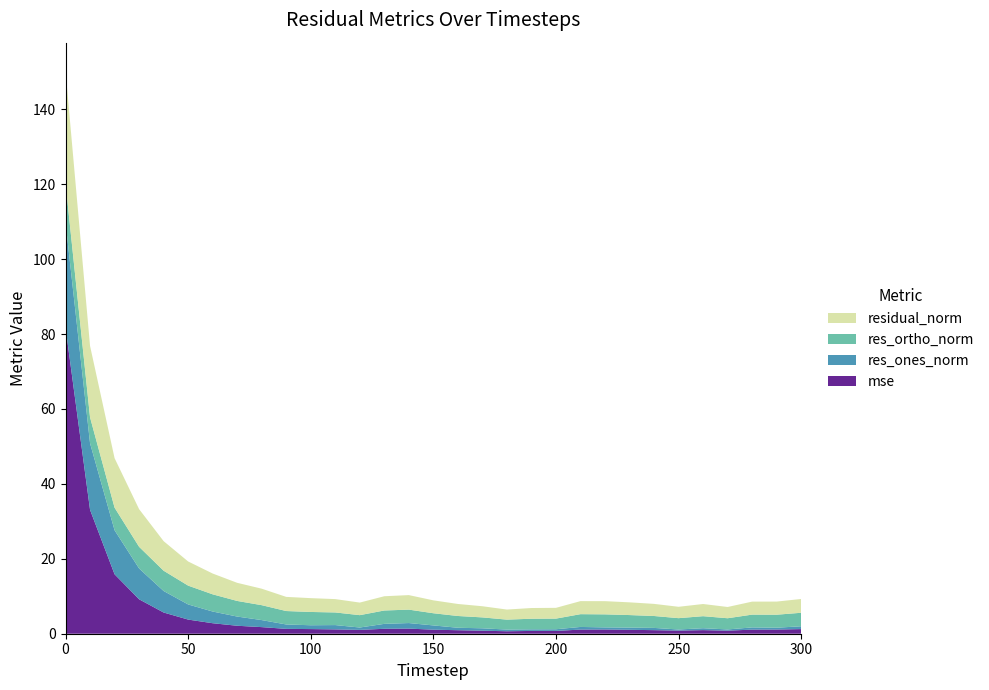

Reading left to right, transcribe all the data shown in this chart.

mse: 0=81.8	10=33.1	20=15.9	30=9.2	40=5.7	50=3.8	60=2.8	70=2.1	80=1.8	90=1.3	100=1.2	110=1.2	120=1.0	130=1.3	140=1.4	150=1.1	160=0.9	170=0.8	180=0.7	190=0.7	200=0.8	210=1.1	220=1.1	230=1.0	240=1.0	250=0.8	260=1.0	270=0.8	280=1.1	290=1.1	300=1.2
res_ones_norm: 0=28.1	10=17.8	20=11.8	30=8.2	40=5.7	50=4.0	60=3.1	70=2.5	80=1.9	90=1.2	100=1.0	110=1.2	120=0.6	130=1.3	140=1.5	150=1.1	160=0.7	170=0.6	180=0.5	190=0.4	200=0.4	210=0.7	220=0.6	230=0.6	240=0.6	250=0.3	260=0.5	270=0.3	280=0.6	290=0.5	300=0.8
res_ortho_norm: 0=10.4	10=6.9	20=6.0	30=5.8	40=5.4	50=5.0	60=4.6	70=4.2	80=4.0	90=3.6	100=3.5	110=3.4	120=3.3	130=3.6	140=3.6	150=3.3	160=3.1	170=2.9	180=2.7	190=2.8	200=2.8	210=3.4	220=3.5	230=3.3	240=3.2	250=3.0	260=3.2	270=3.0	280=3.4	290=3.5	300=3.6
residual_norm: 0=30.0	10=19.1	20=13.2	30=10.1	40=7.9	50=6.4	60=5.6	70=4.8	80=4.4	90=3.8	100=3.7	110=3.6	120=3.4	130=3.8	140=3.9	150=3.4	160=3.2	170=3.0	180=2.7	190=2.9	200=2.9	210=3.5	220=3.5	230=3.4	240=3.2	250=3.0	260=3.3	270=3.0	280=3.5	290=3.5	300=3.7